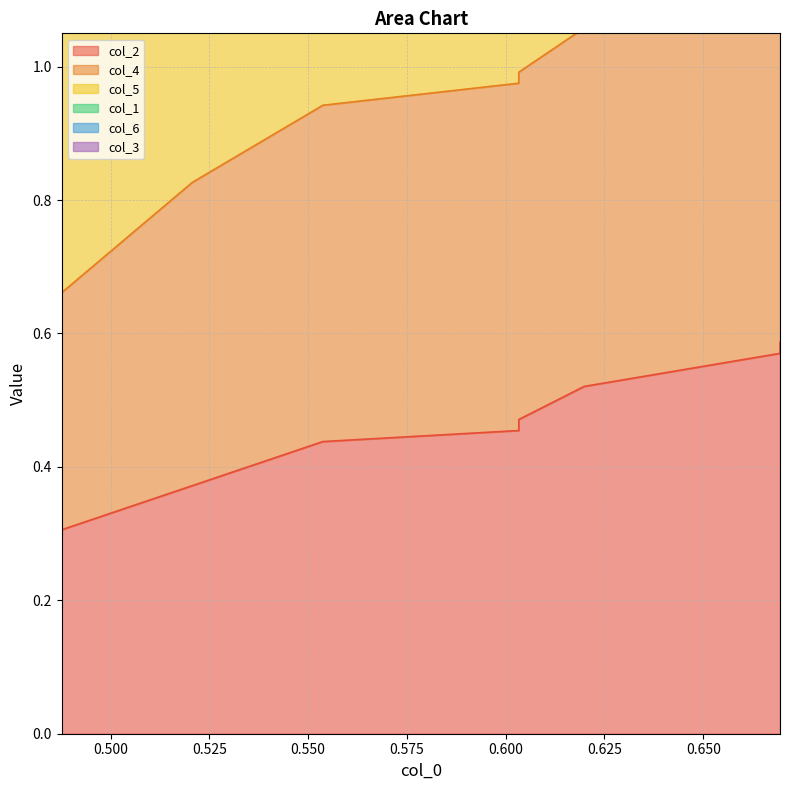

Which series has the largest total across all categories?

col_1